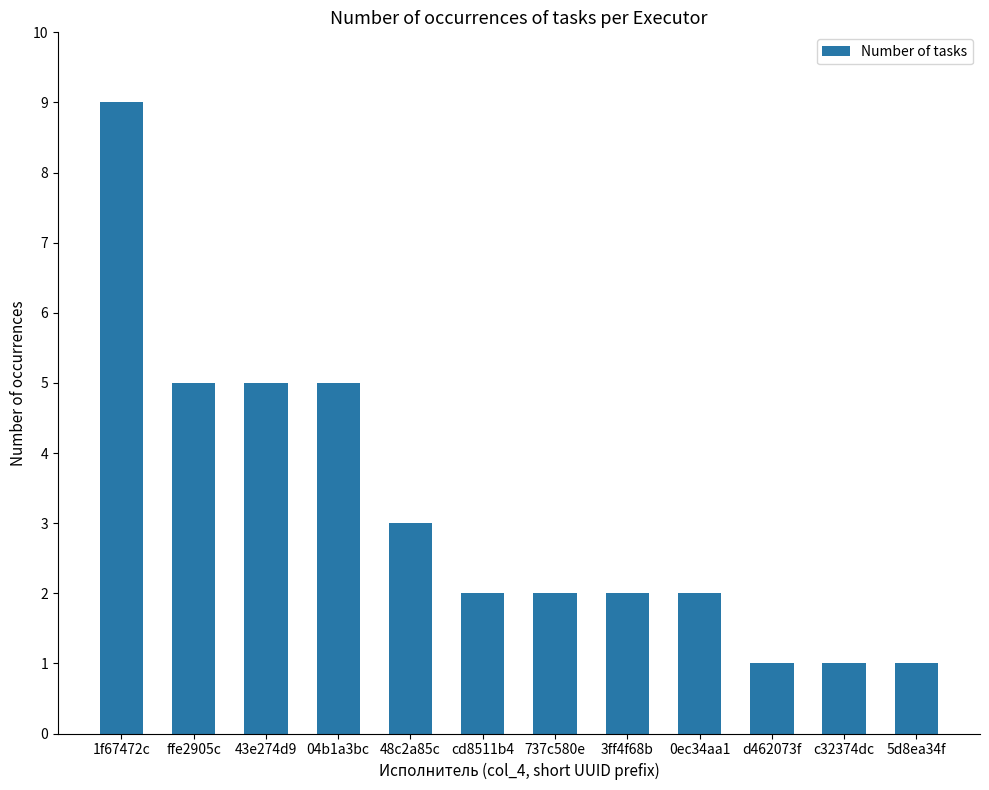

How many data points does each series have?

12